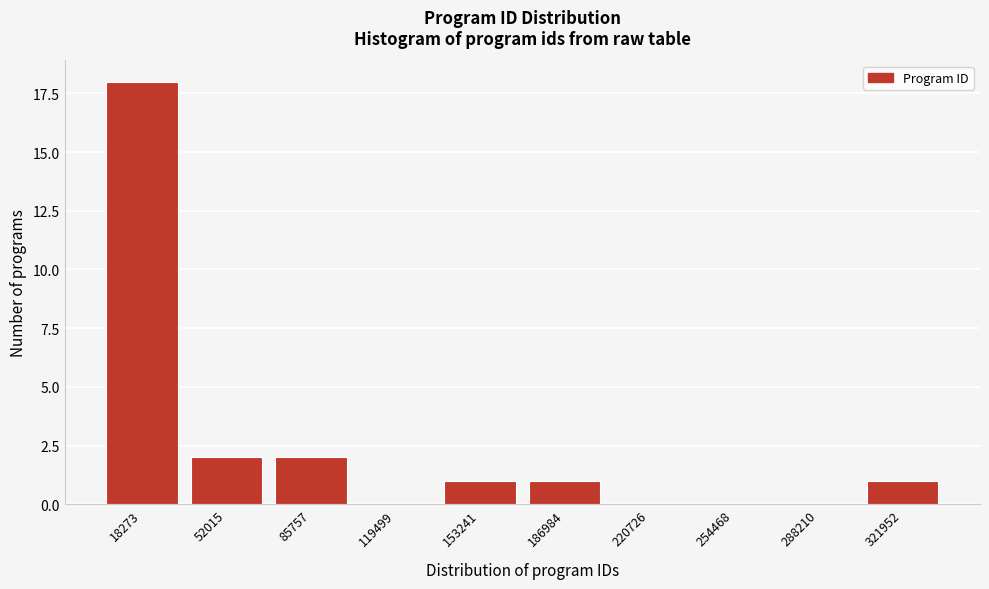

Reading left to right, what are all the values shown in this chart?

18273=18	52015=2	85757=2	119499=0	153241=1	186984=1	220726=0	254468=0	288210=0	321952=1